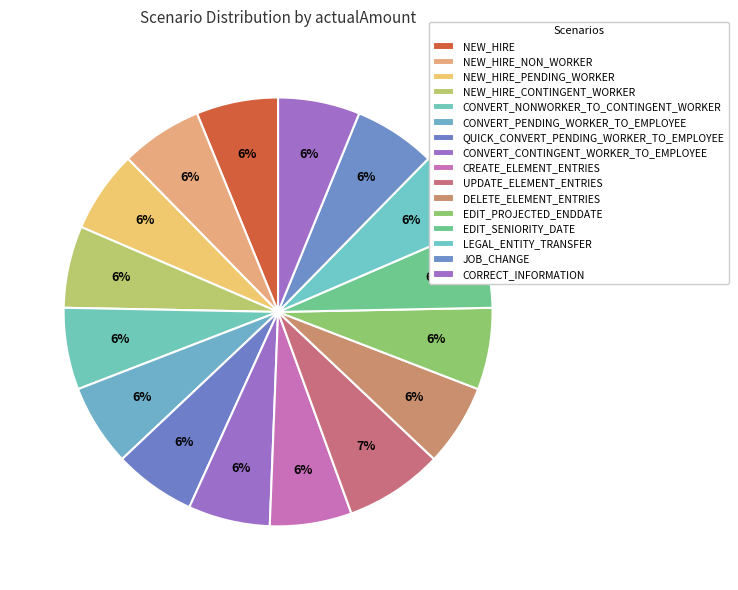

Combined, what portion of the pie is CONVERT_PENDING_WORKER_TO_EMPLOYEE and DELETE_ELEMENT_ENTRIES?

12.3%